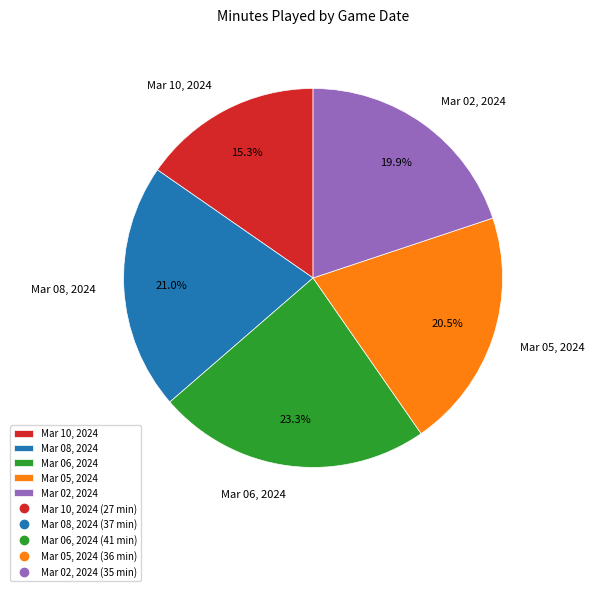

What is the ratio of the value at Mar 10, 2024 to the value at Mar 08, 2024?

0.7